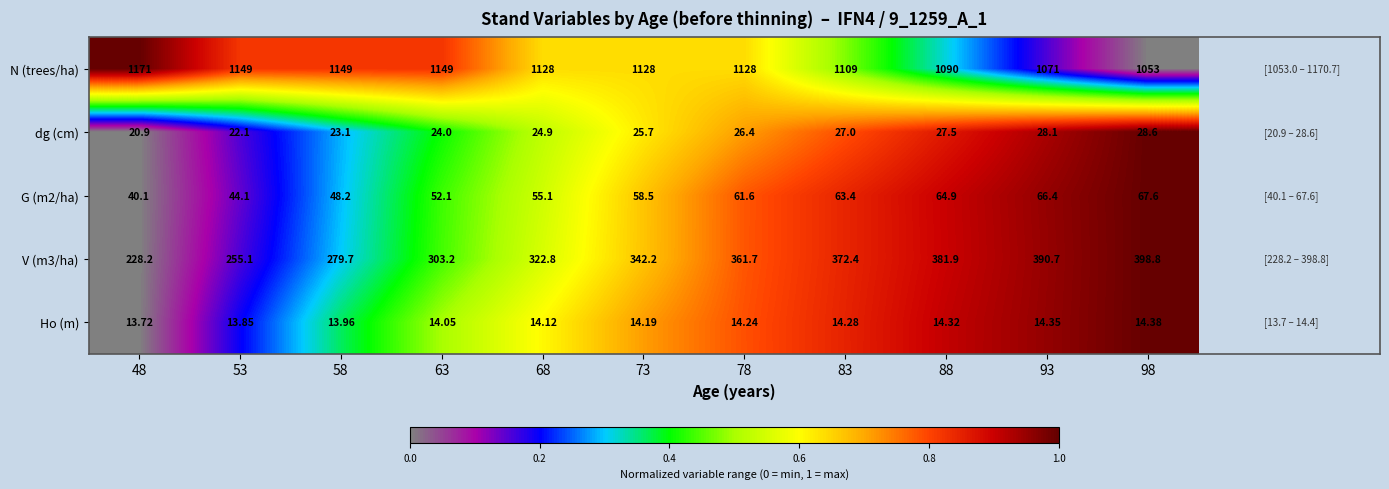

Is the value of V (m3/ha) at 58 greater than the value of dg (cm) at 98?

Yes